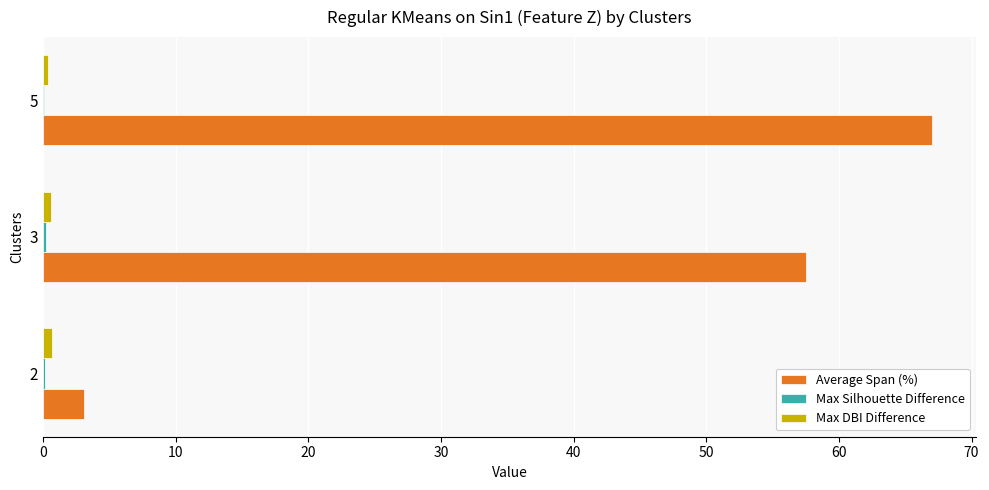

Which series has the largest total across all categories?

Average Span (%)